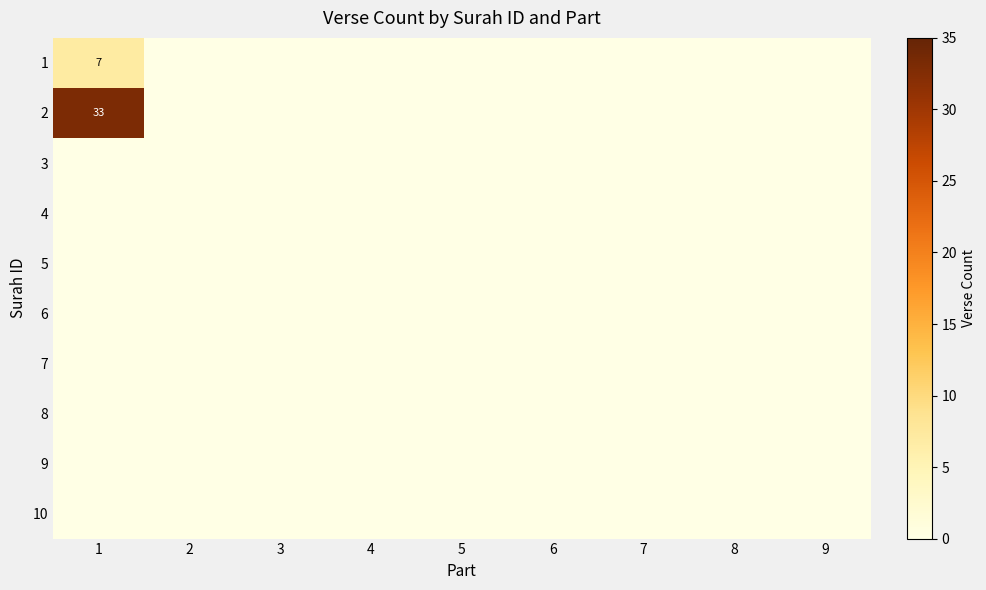

What is the greatest value displayed?

33